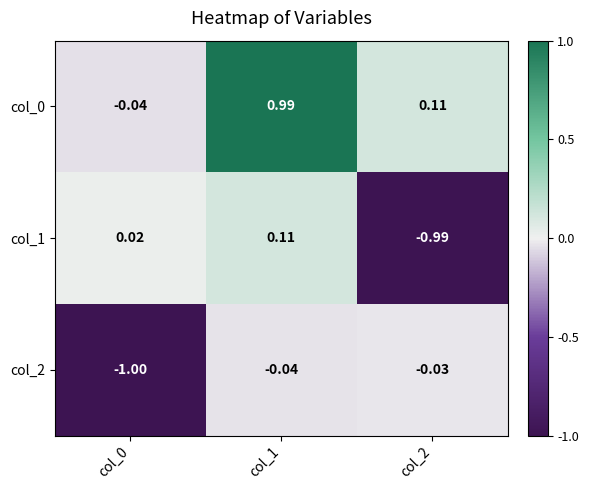

Is the value of col_2 at col_2 greater than the value of col_1 at col_2?

Yes